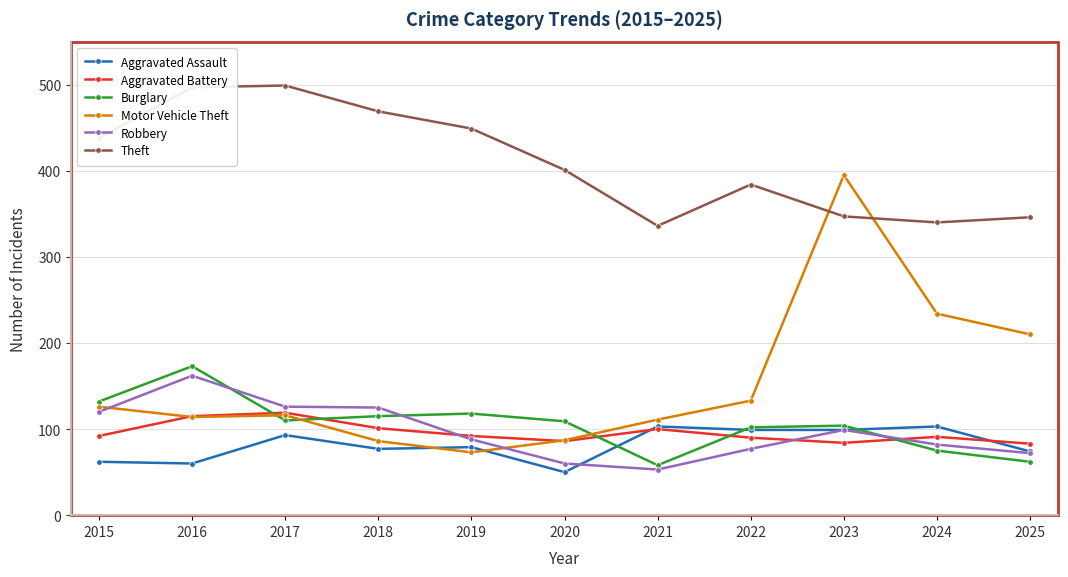

What is the highest value of the Aggravated Battery series?

119